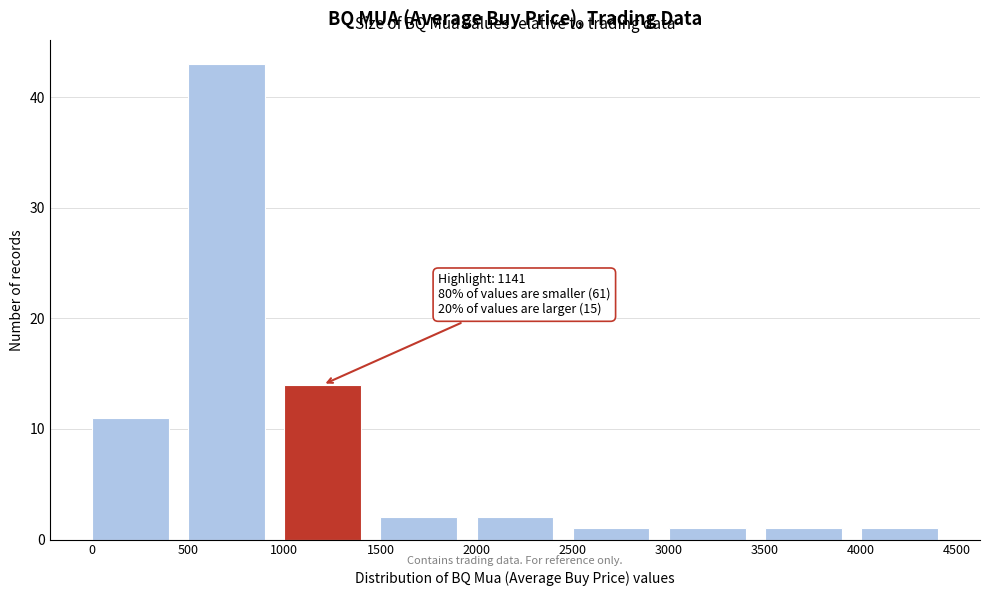

Reading right to left, what are all the values shown in this chart?

4000=1	3500=1	3000=1	2500=1	2000=2	1500=2	1000=14	500=43	0=11